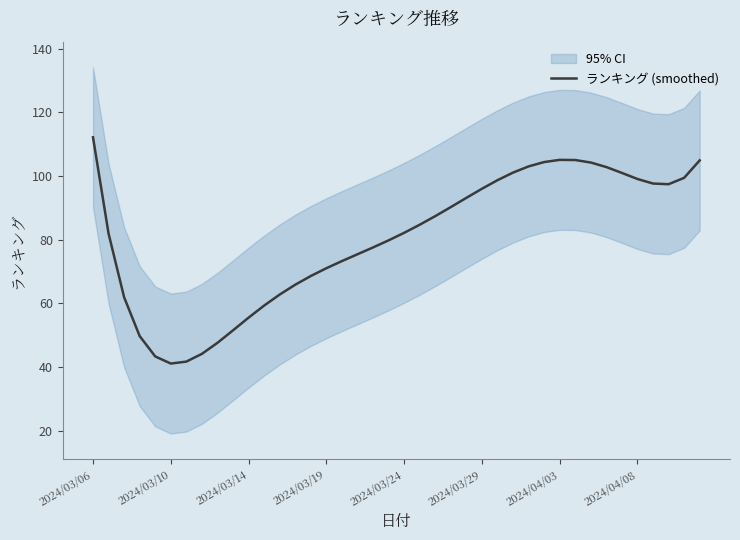

At which category does the chart reach its peak across all series?

2024/03/06